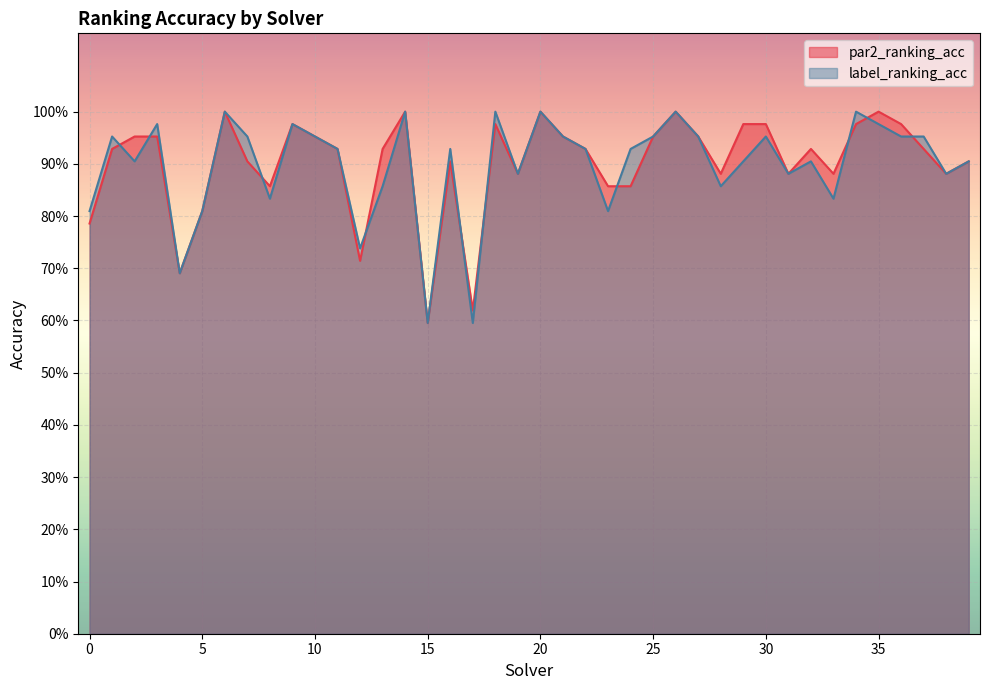

True or false: par2_ranking_acc has a value of 1.0 at 9.

True